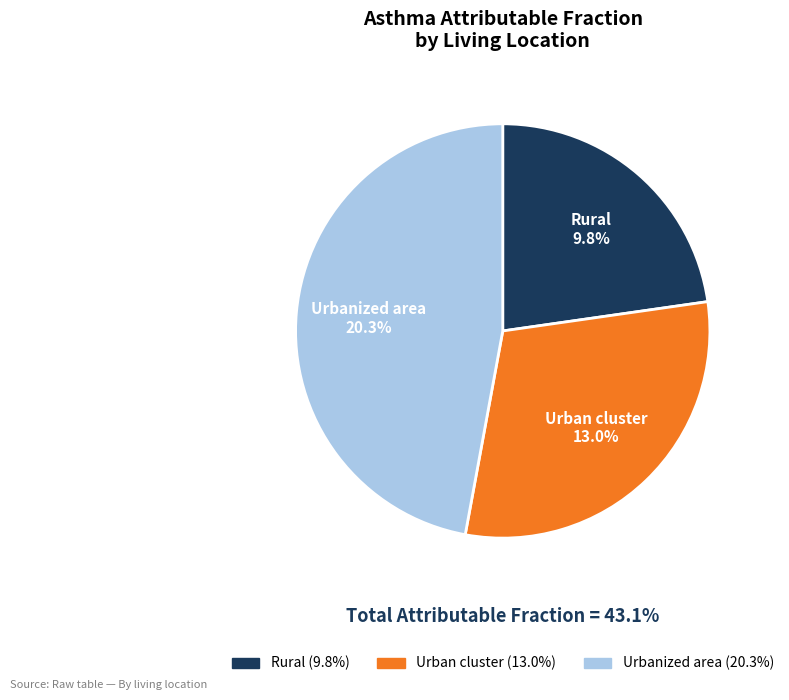

Is it true that Urban cluster is 30% of the pie?

True